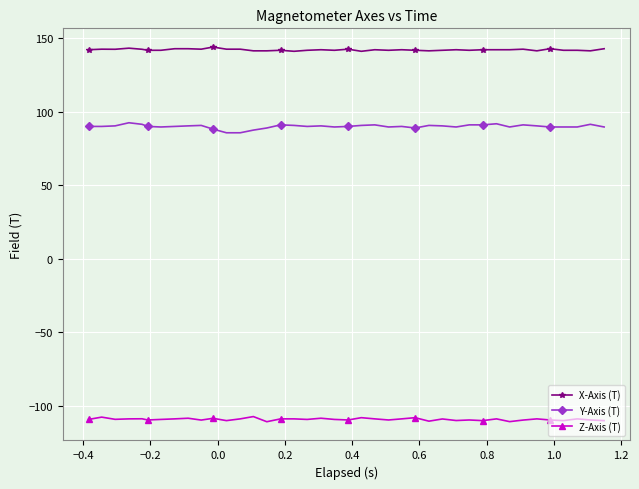

Which series has the largest total across all categories?

X-Axis (T)